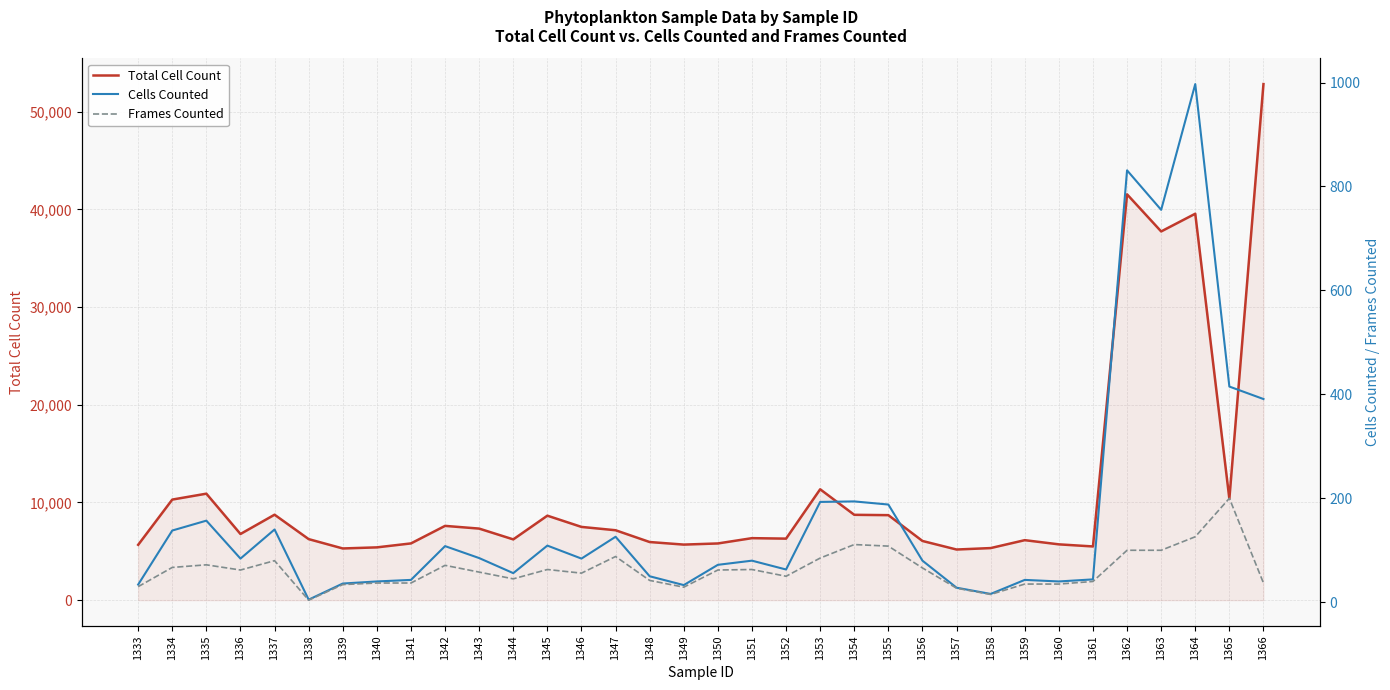

How many values in the Cells Counted series exceed 84?

15